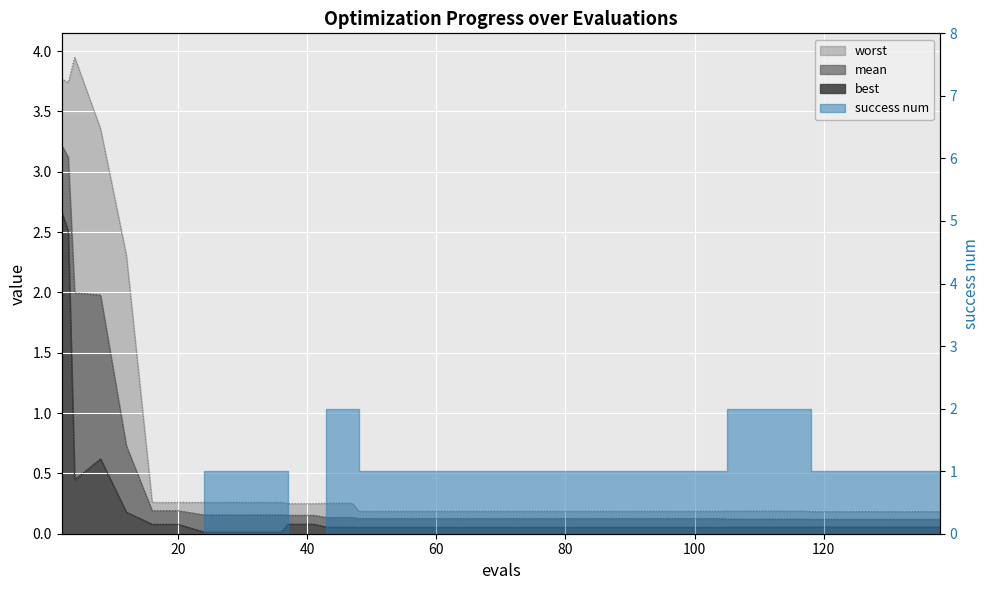

True or false: mean and worst cross at least once.

False